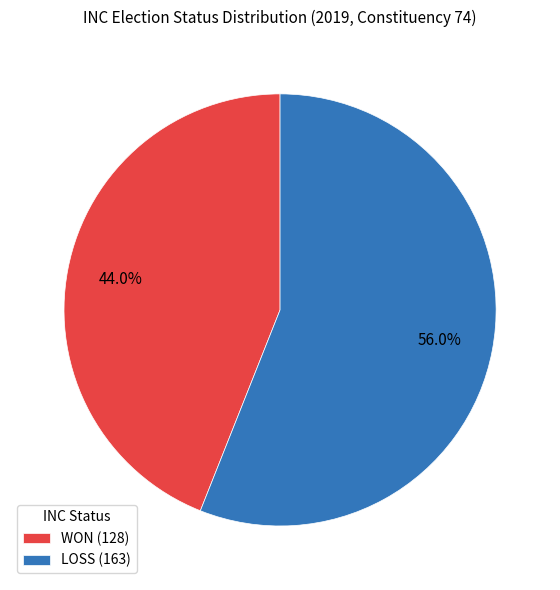

Which has a higher value, WON or LOSS?

LOSS